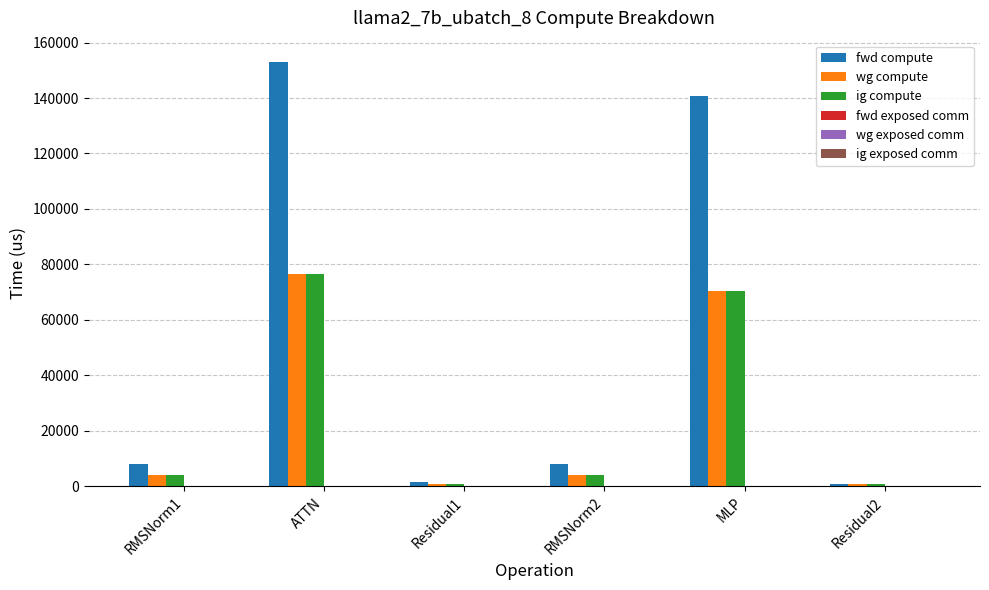

Which series has the largest range (max minus min)?

fwd compute